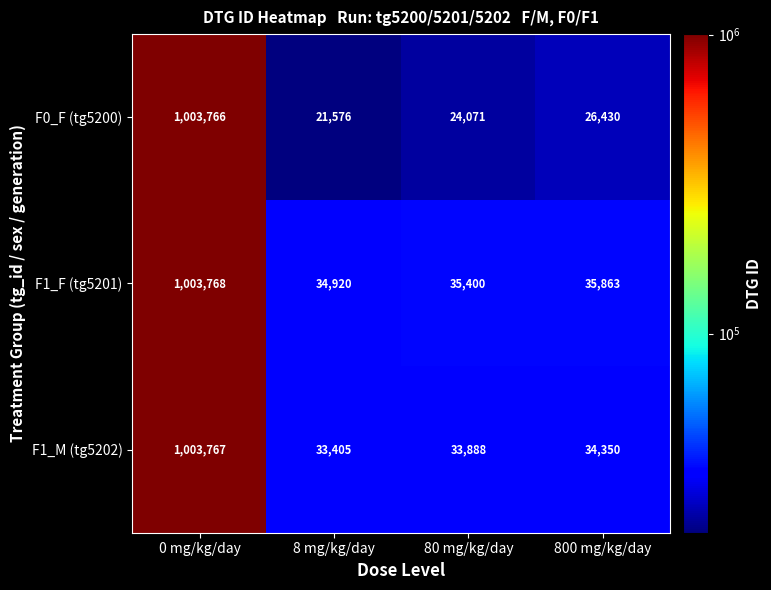

Which series has the largest range (max minus min)?

F0_F (tg5200)